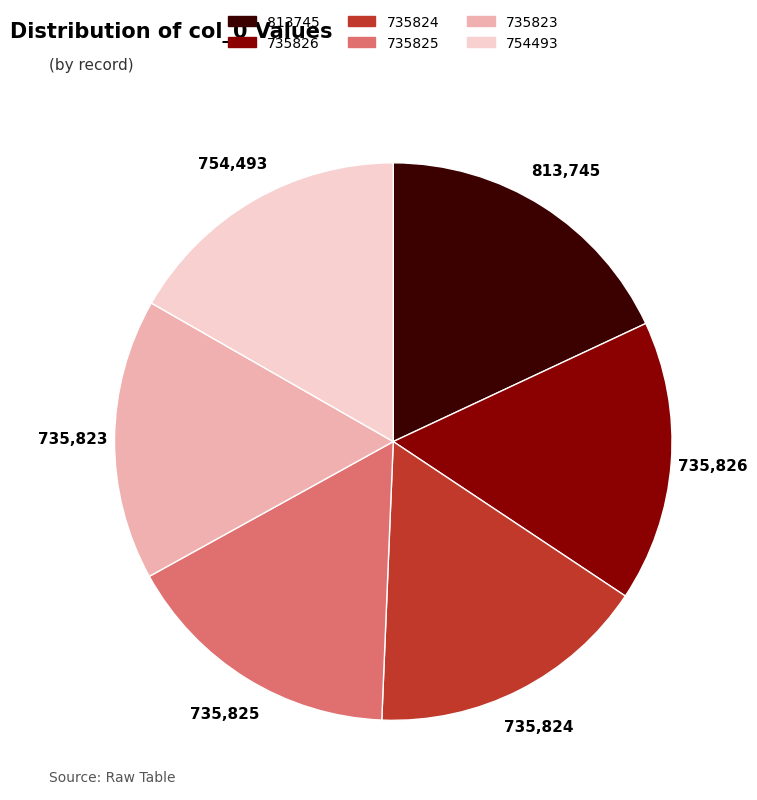

Approximately how many times larger is the value at 735823 compared to 813745?

0.9